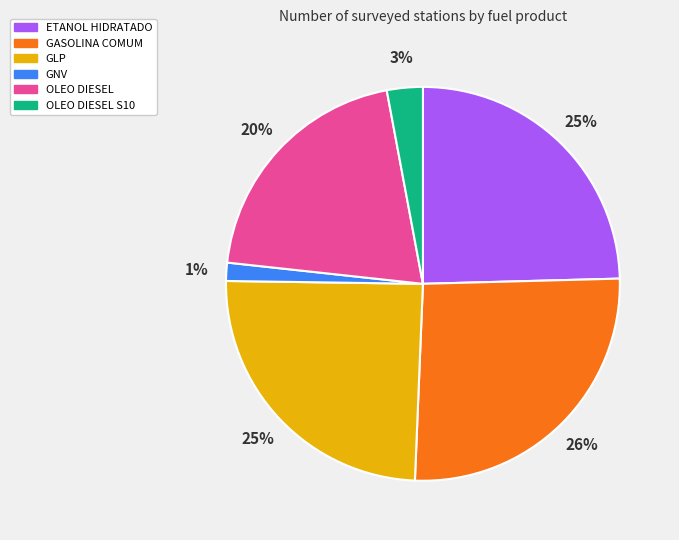

Is there any slice that represents more than half of the pie?

No